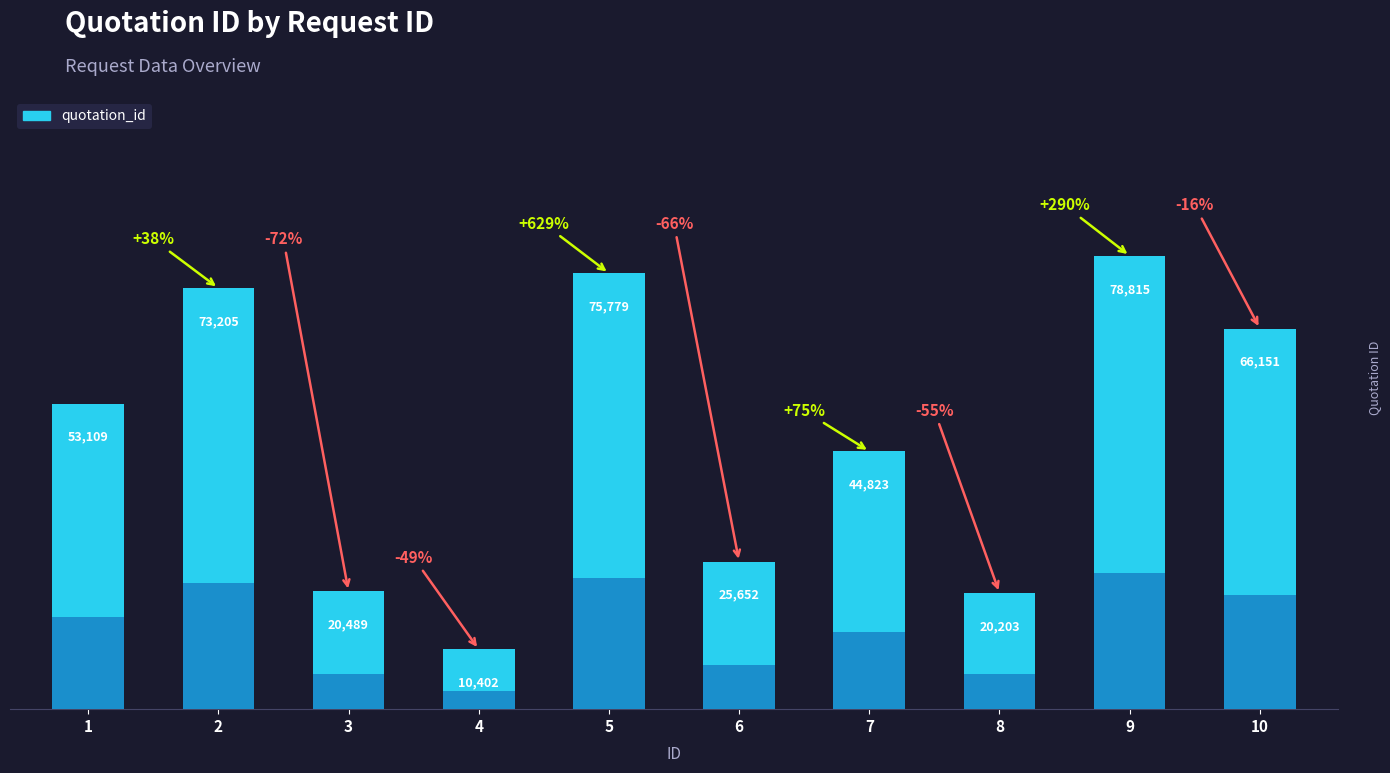

Between 3 and 4, which is larger?

3